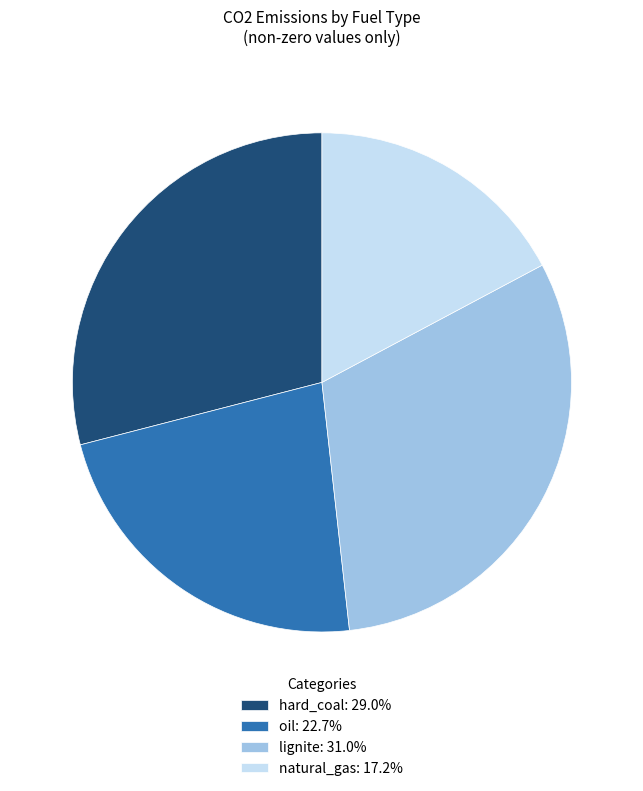

Does oil account for over 50% of the chart?

No